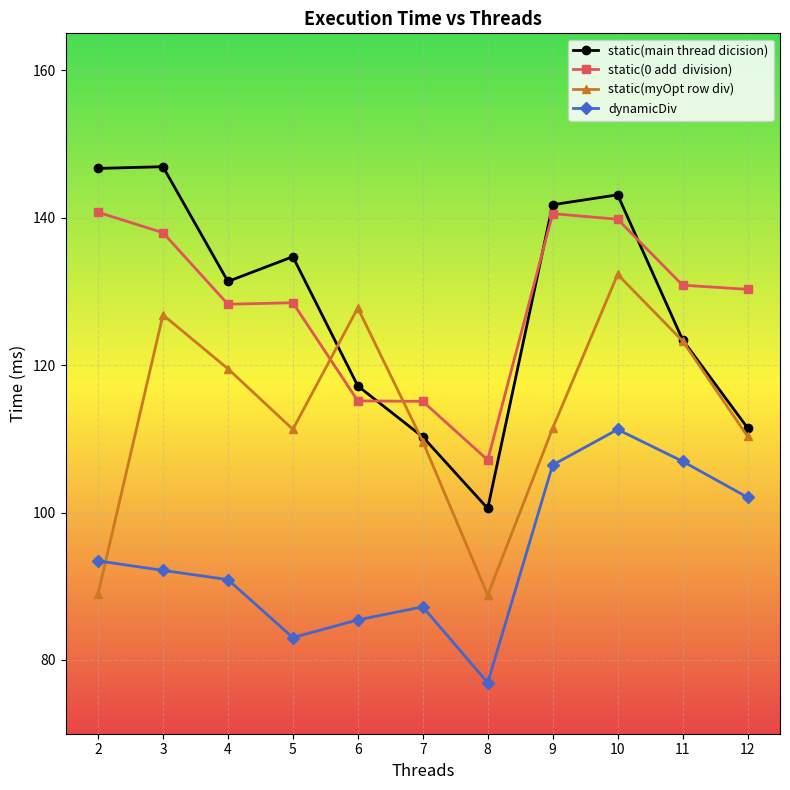

Does the chart have visible grid lines?

Yes